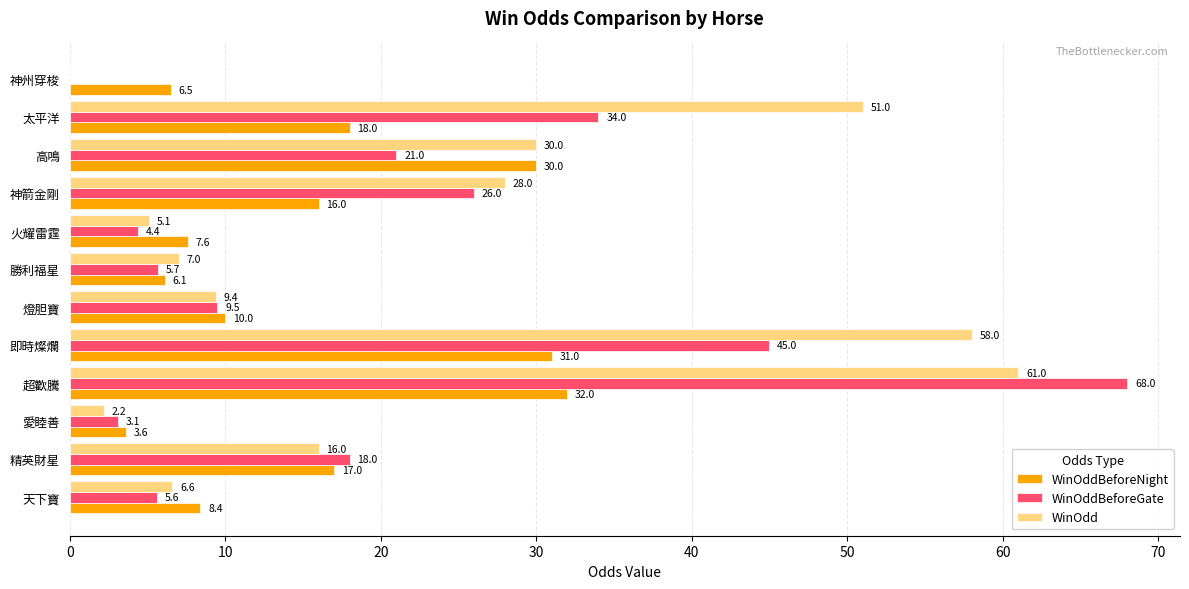

Is the value of WinOddBeforeNight at 神州穿梭 greater than the value of WinOddBeforeGate at 燈胆寶?

No